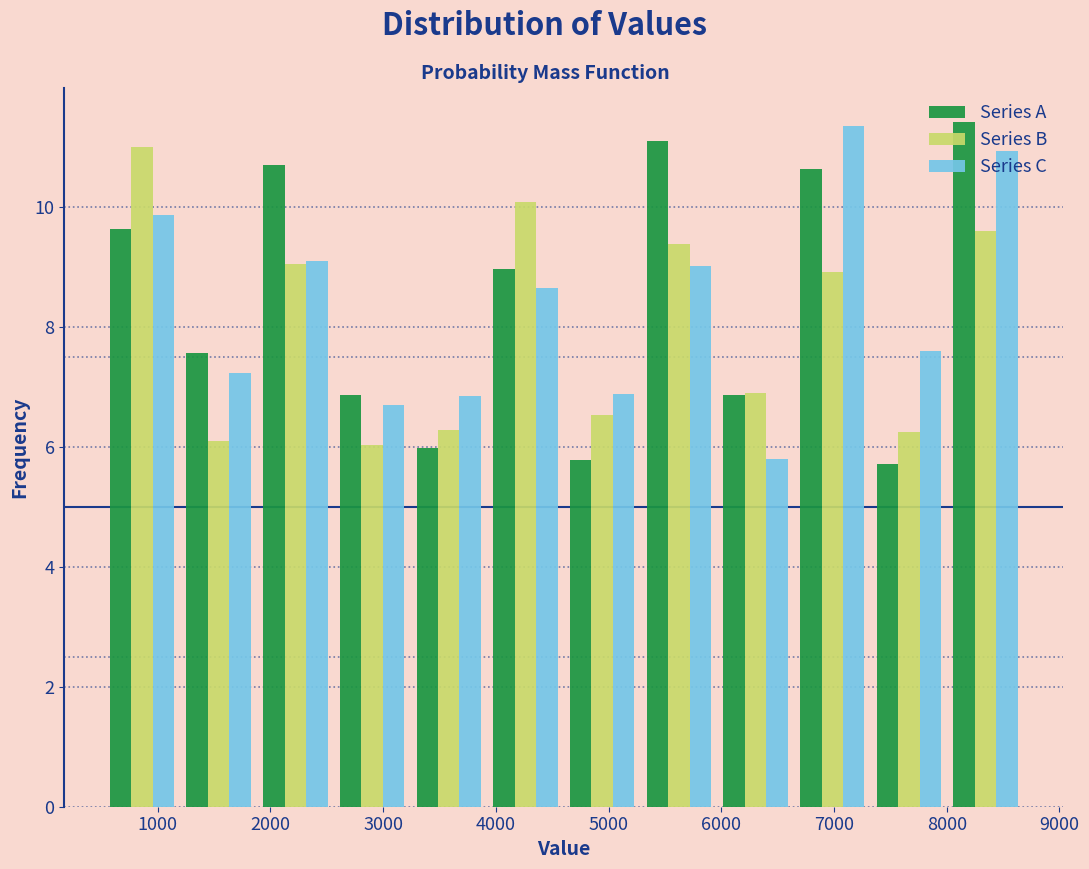

What is the height of the Series B bar covering 7300 to 8000 on the x-axis? Neither the bar edges nor the heights are printed on the chart, so give them approximately, as read against the axes.

6.2